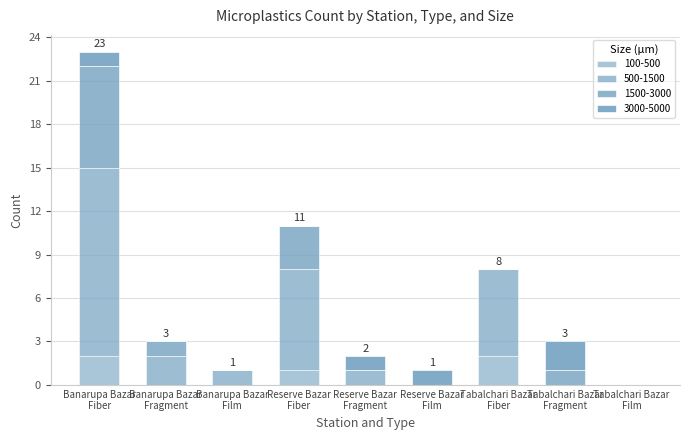

Does the chart contain stacked bars?

Yes